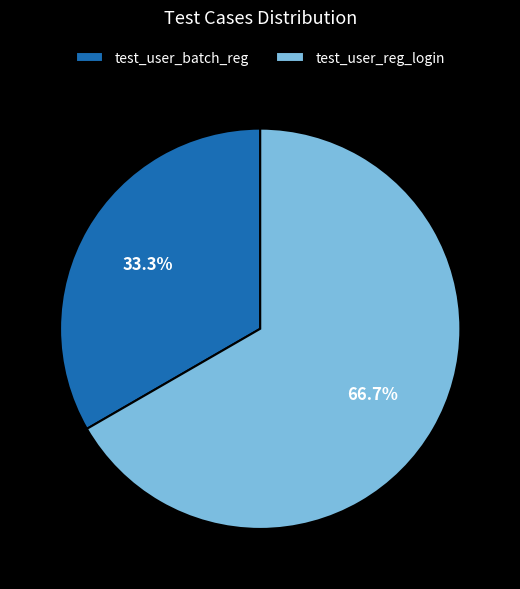

Do test_user_batch_reg and test_user_reg_login together represent more than half of the pie?

Yes